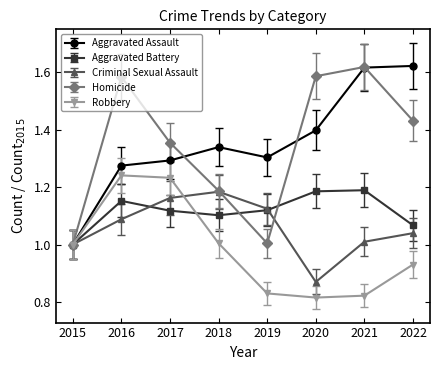

True or false: Aggravated Assault has a value of 0.7 at 2019.

False